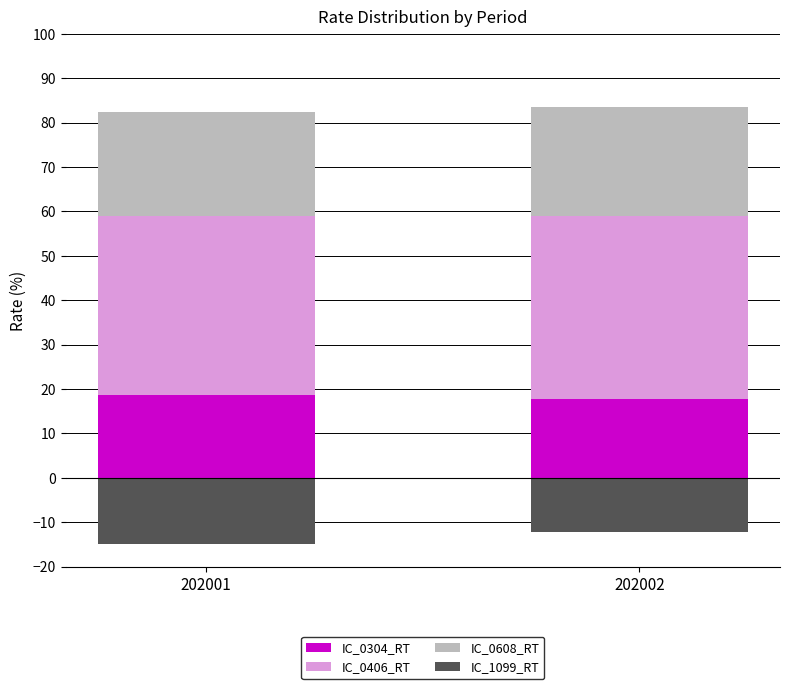

What is the sum of all IC_1099_RT values?

-27.2